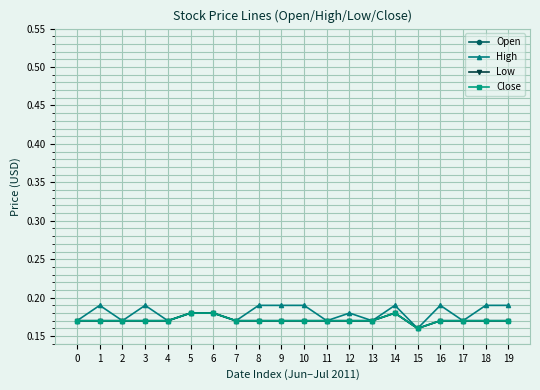

How many interior local valleys does the Low series have?

1